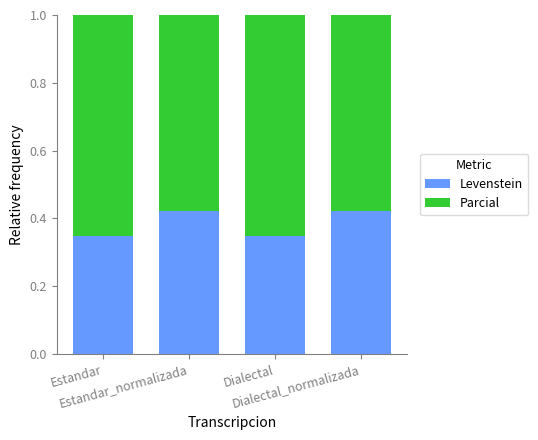

Count the Levenstein values in the range 0 to 1.

4